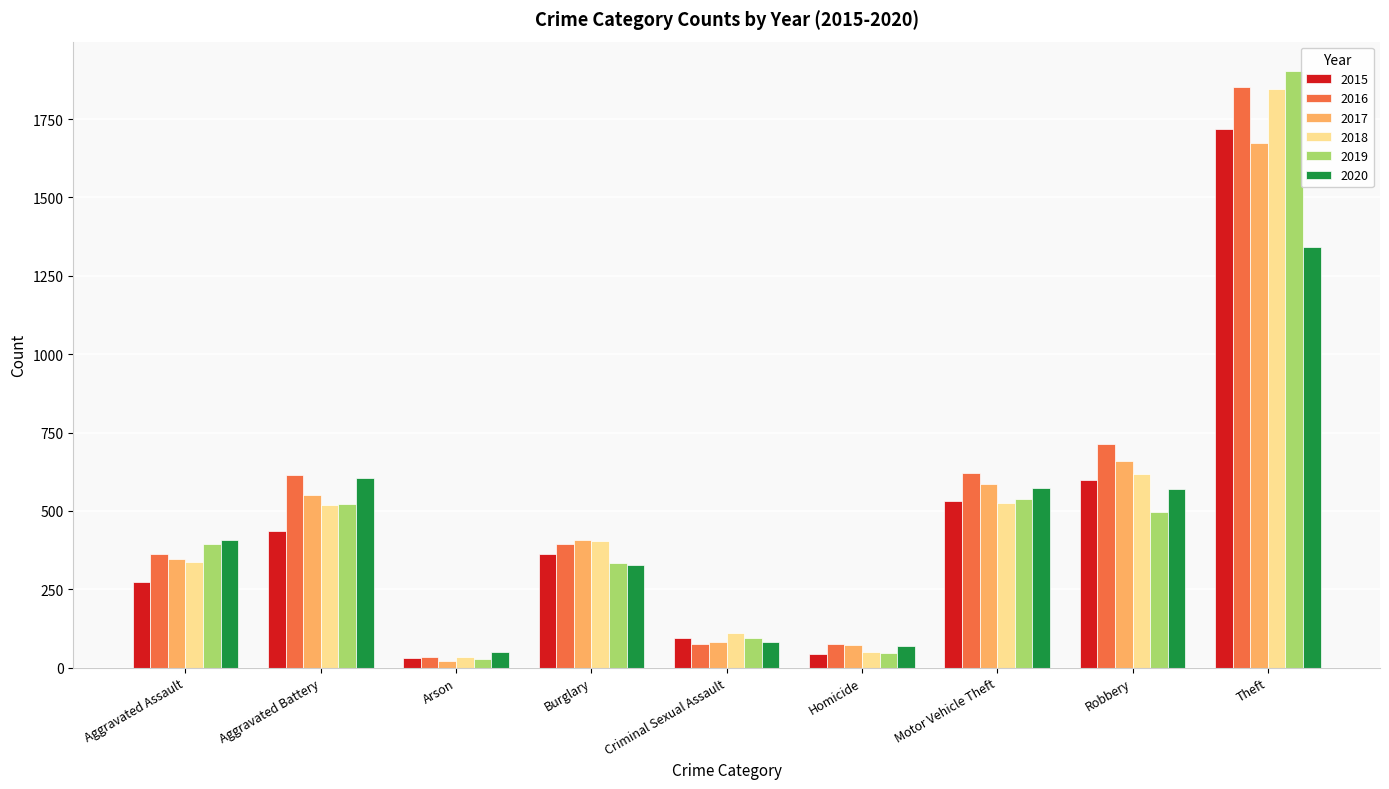

True or false: 2017 has a value of 347 at Aggravated Assault.

True